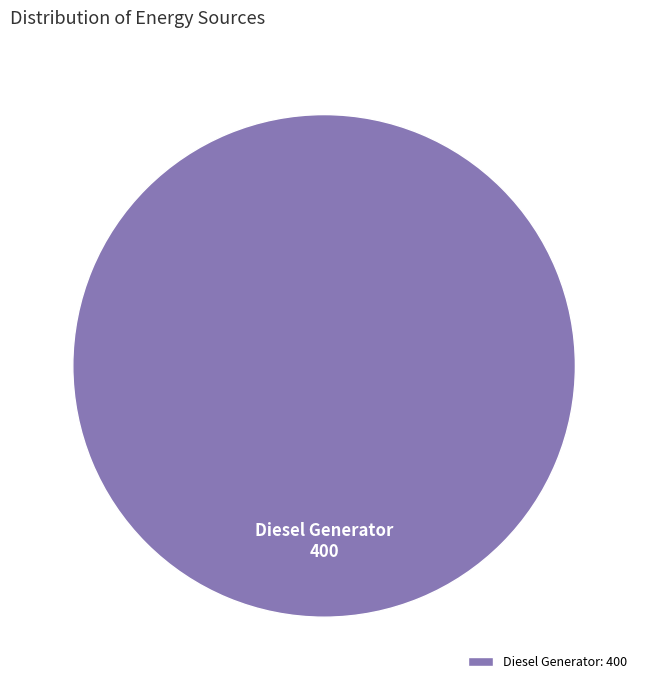

Count the number of slices in the pie.

1